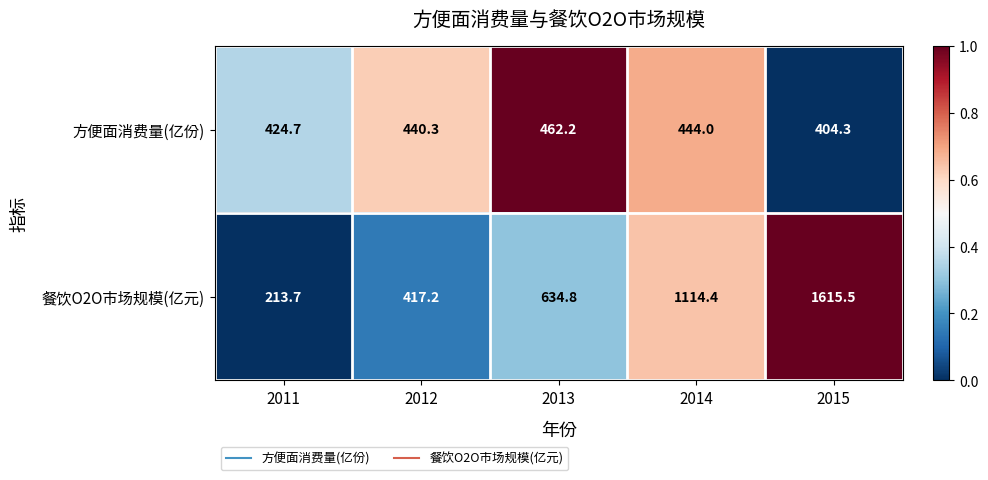

Which series has the widest spread of values?

餐饮O2O市场规模(亿元)